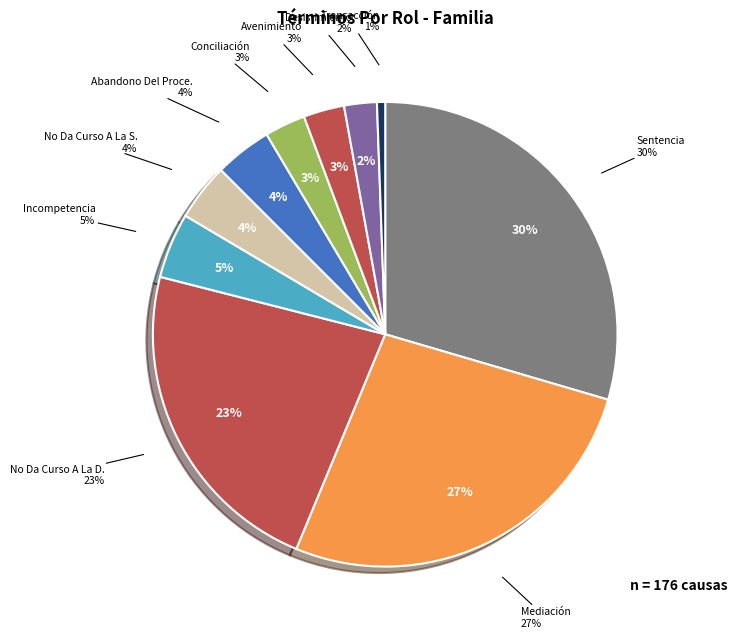

The Transacción slice represents 11% of the pie. True or false?

False